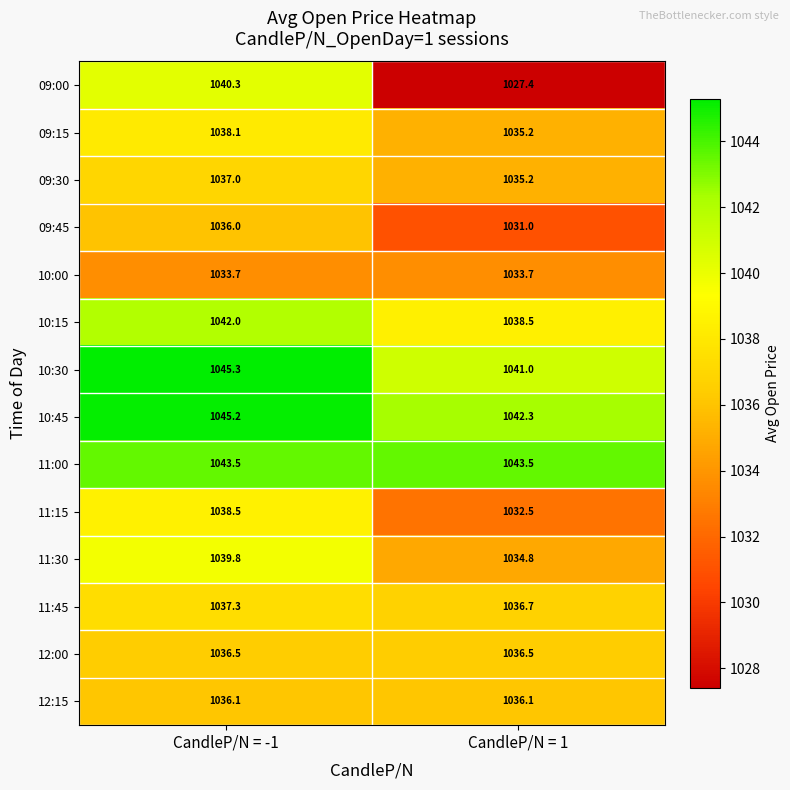

Which category has the highest value in the 09:45 series?

CandleP/N = -1